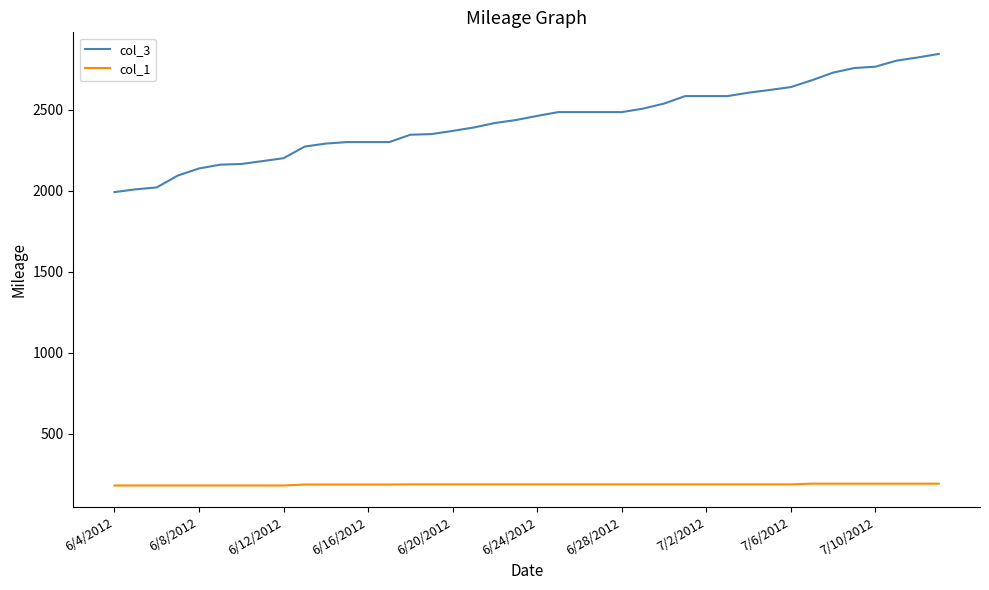

How many distinct data groups are displayed?

2